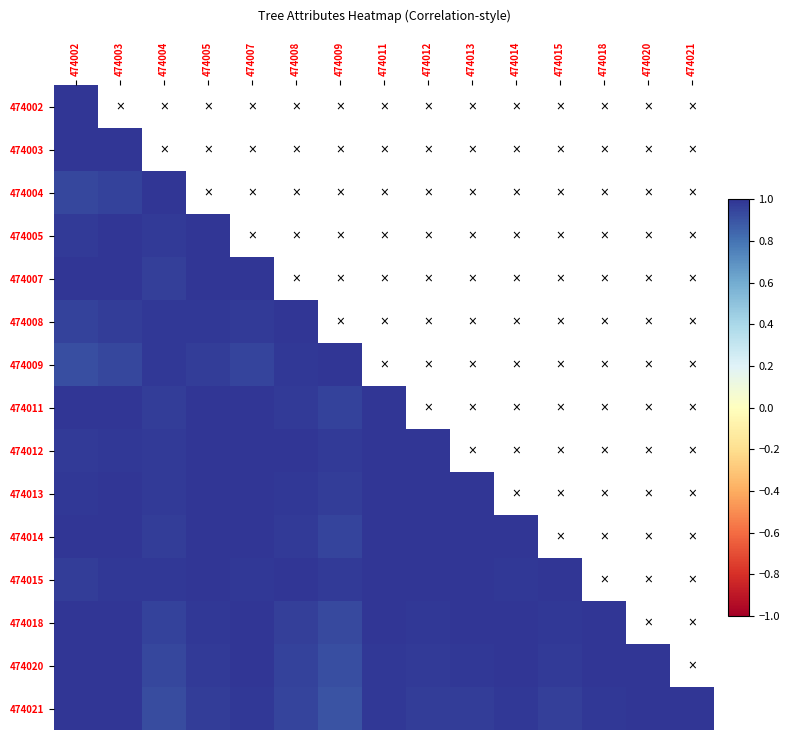

How many distinct data groups are displayed?

15